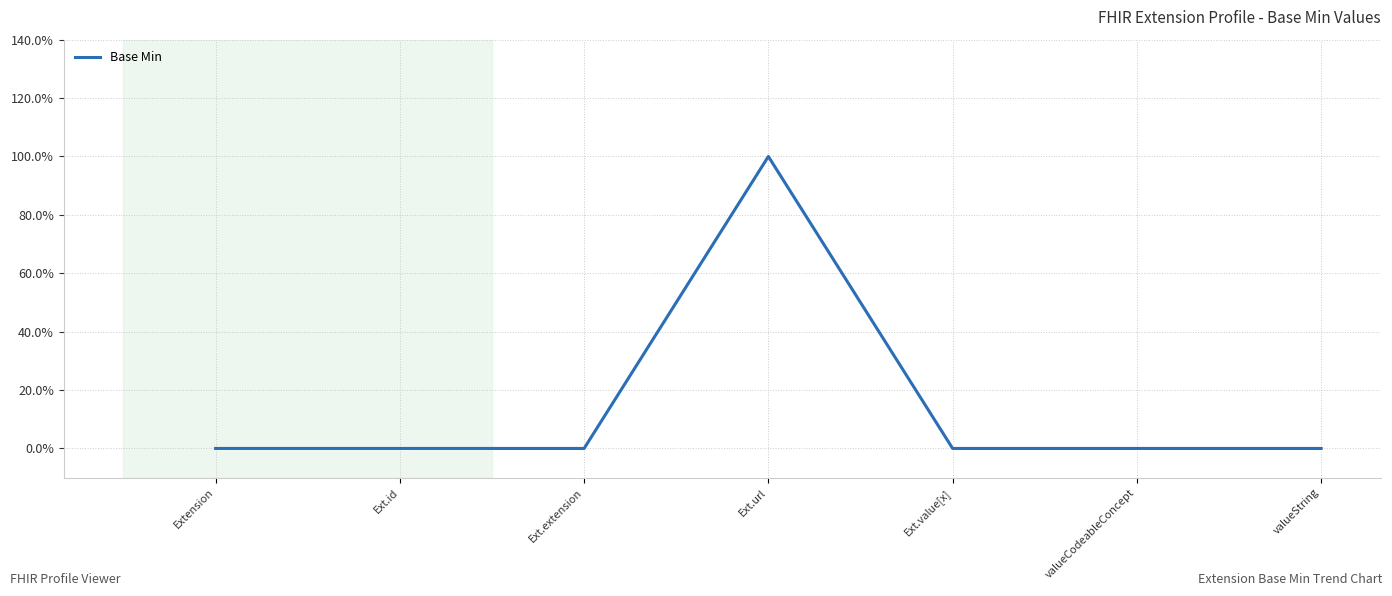

Does the chart display data point markers on the line(s)?

No